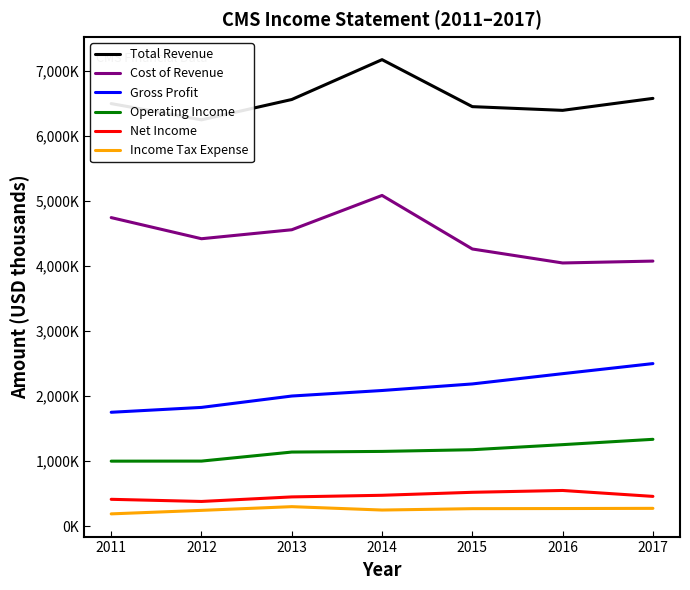

What value does the Income Tax Expense series have at 2011, to the nearest 100?

191000